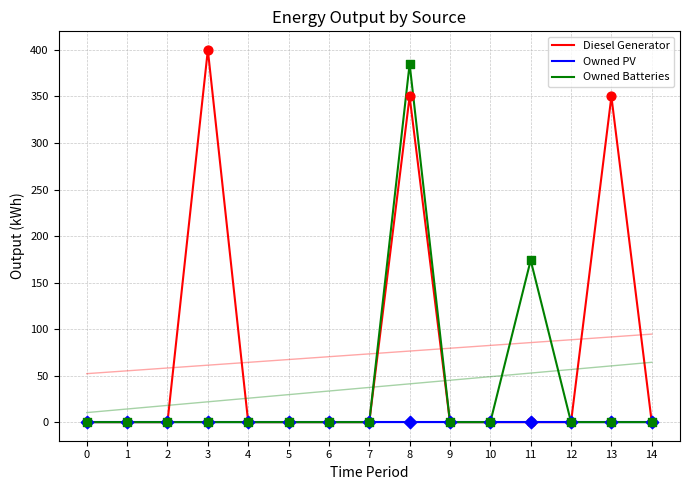

Which series contains the highest Y value?

Diesel Generator